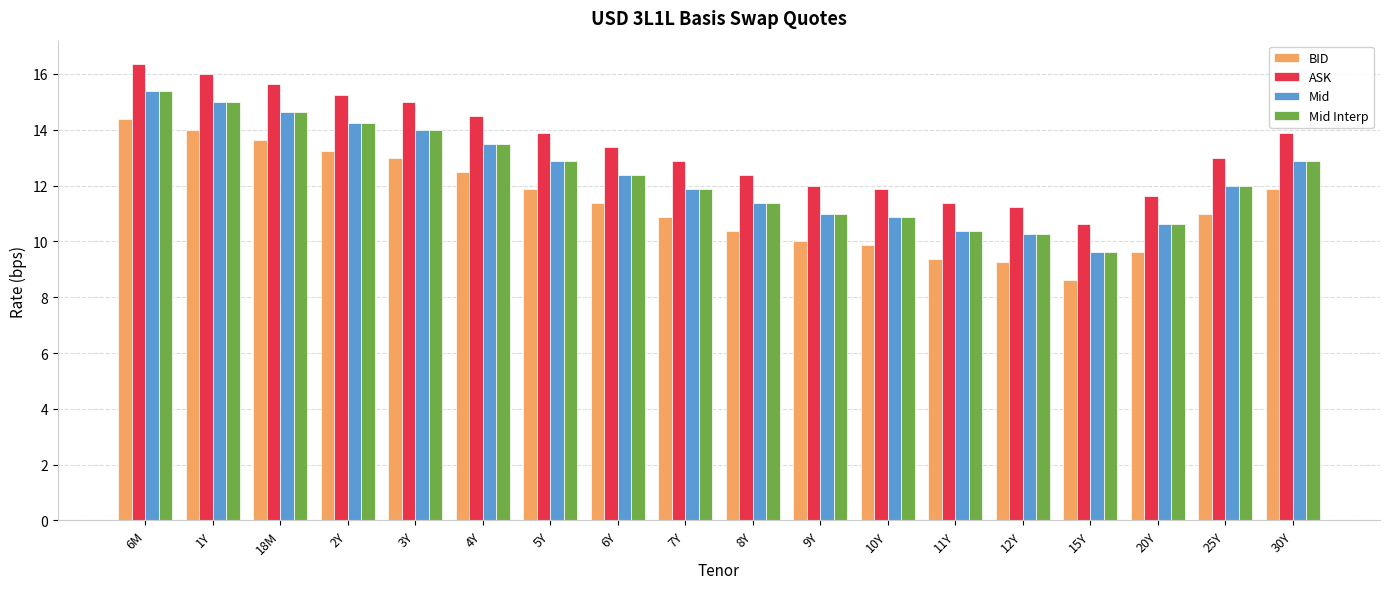

What is the value of the Mid bar at the 10th from the left?

11.4